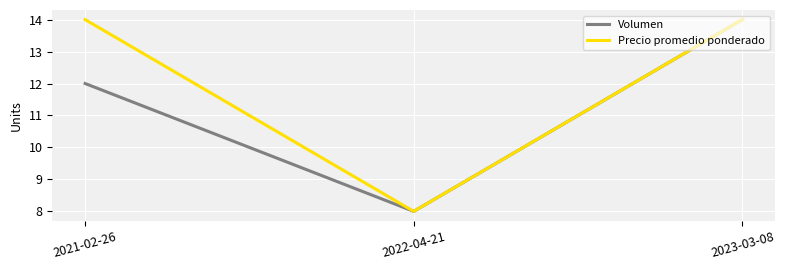

How many values in the Precio promedio ponderado series are below 13?

1